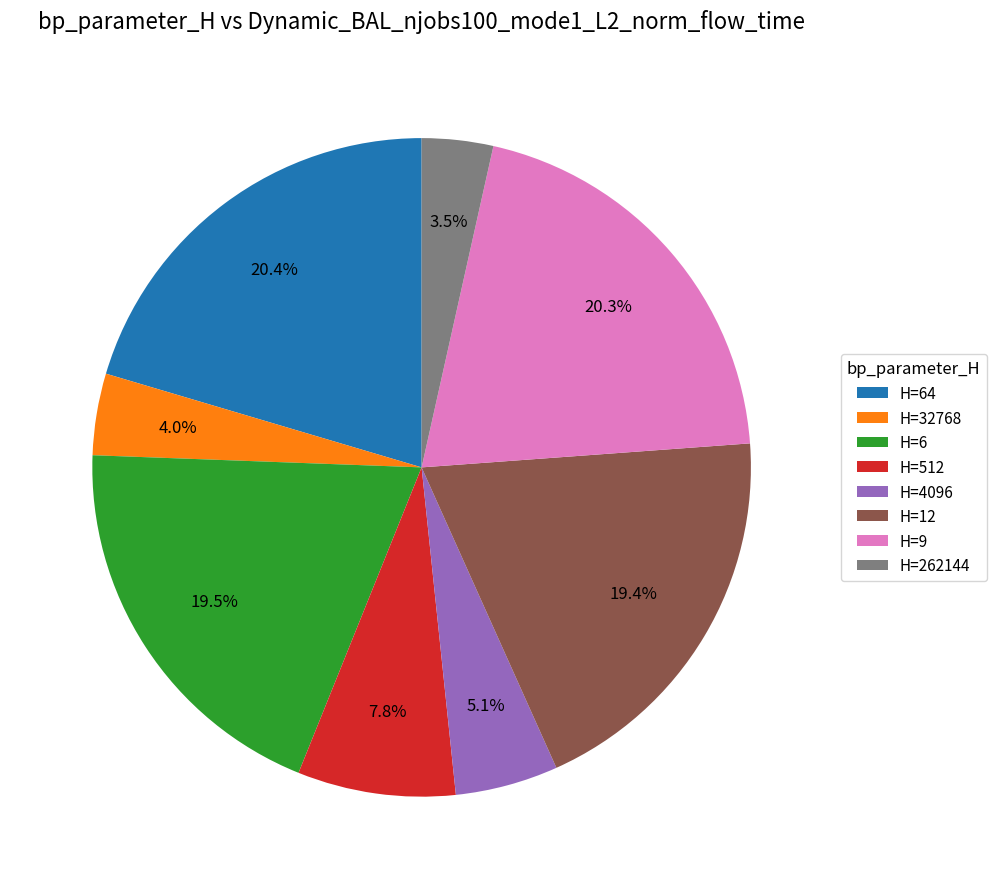

Is the sum of H=512 and H=9 greater than half?

No